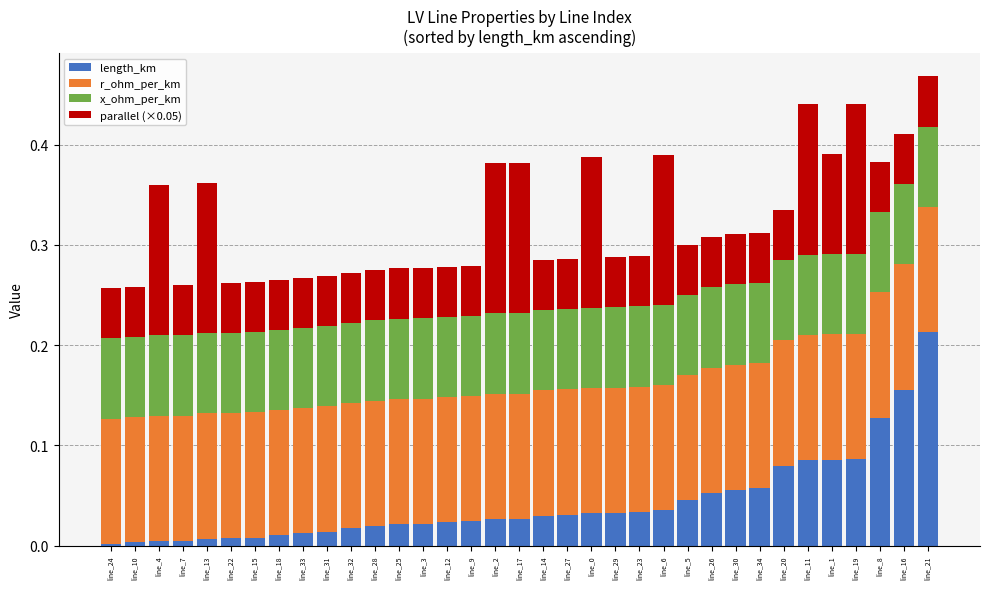

What is the total value across all series at line_11?

0.4